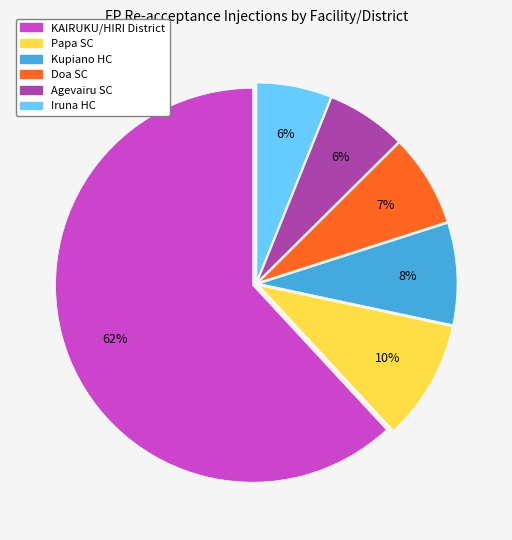

Which category has the biggest portion of the pie?

KAIRUKU/HIRI District